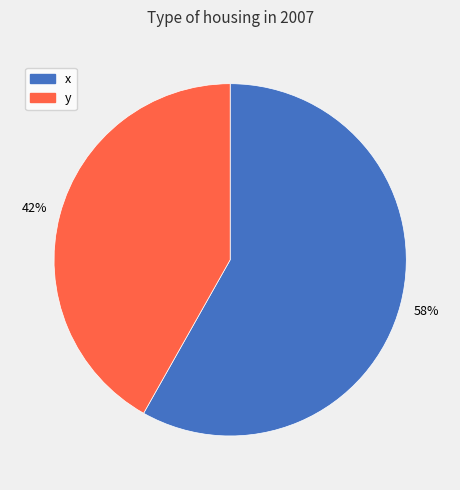

How many segments does this pie chart have?

2